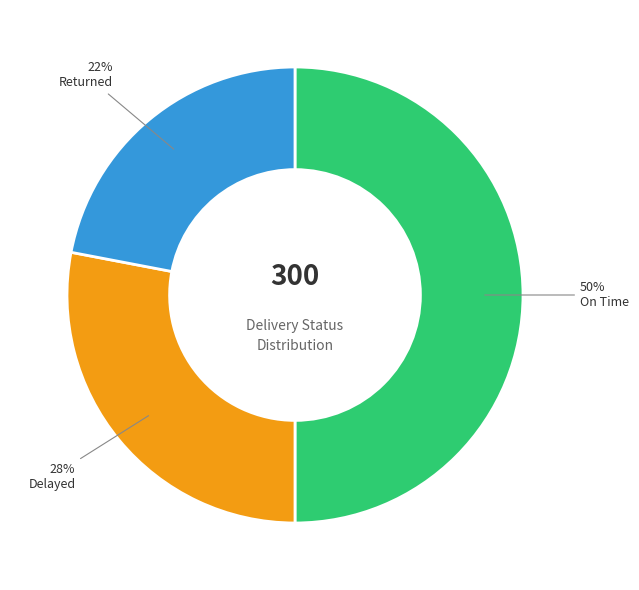

To the nearest percent, what percentage of the pie is On Time?

50%